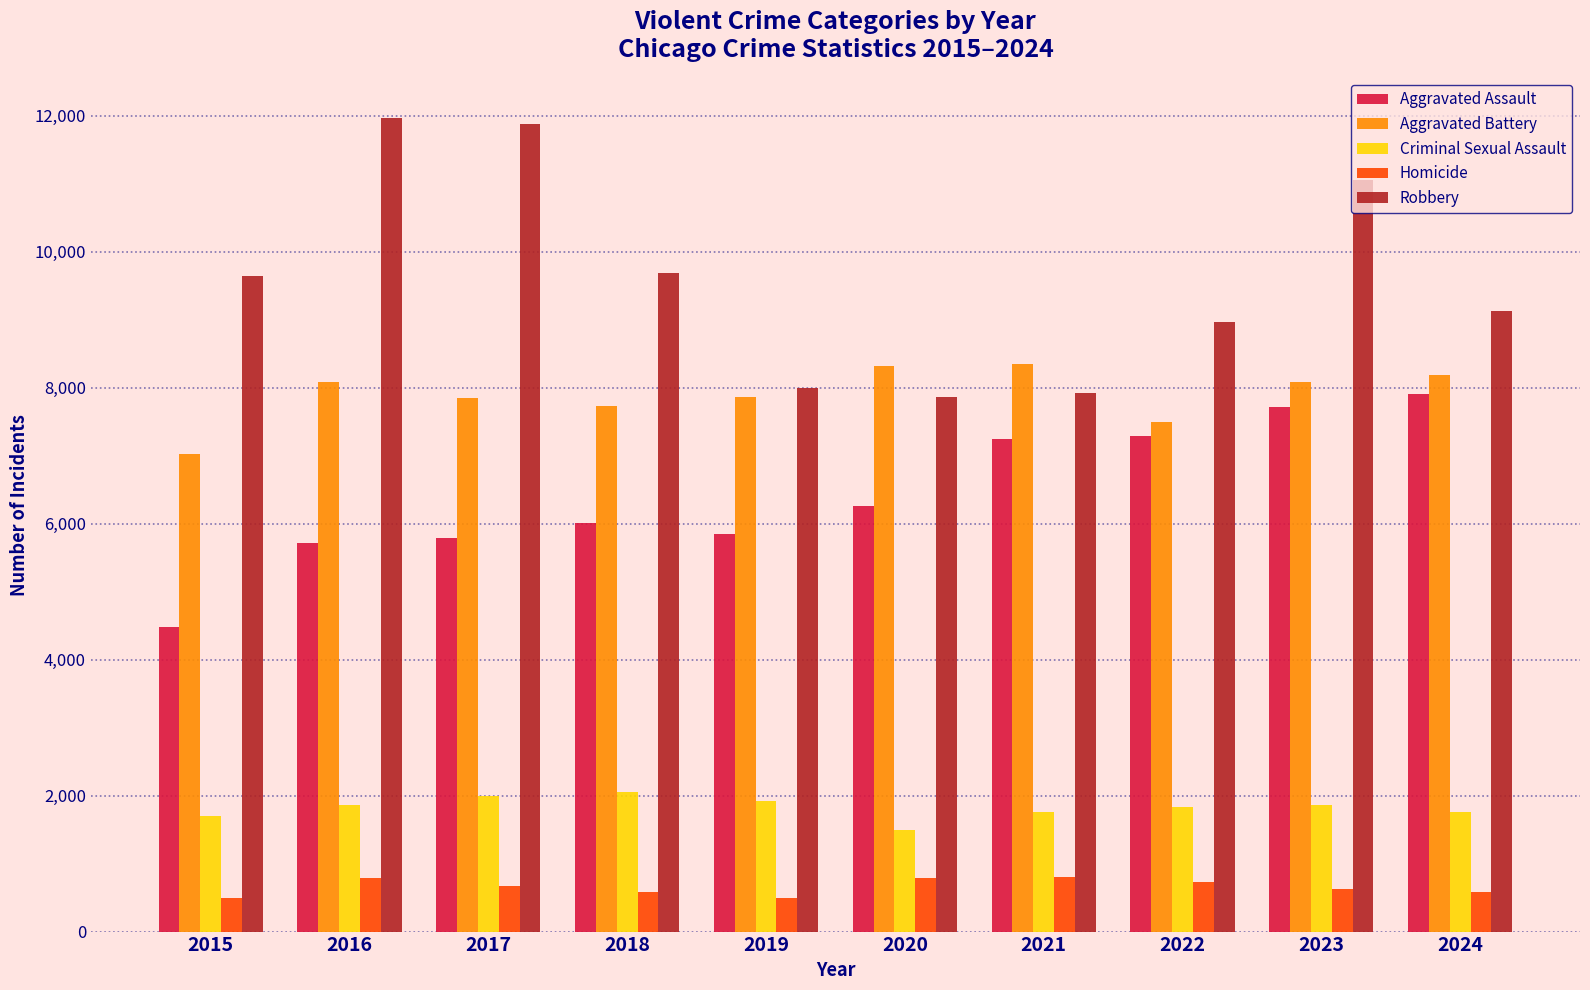

The value of Aggravated Assault at 2021 is 12857. True or false?

False